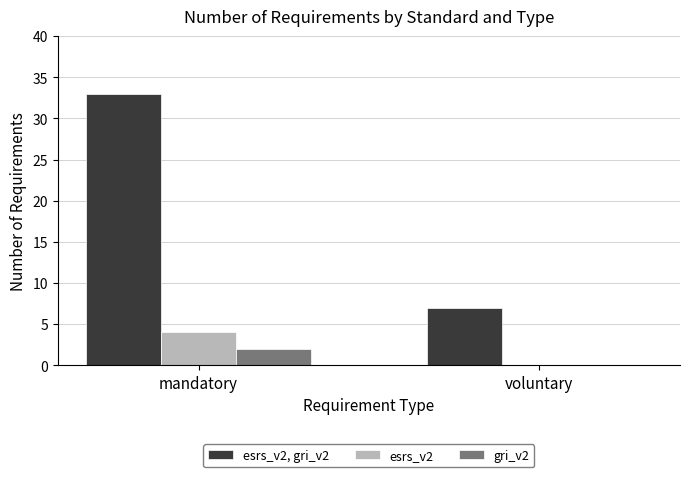

The value of esrs_v2 at voluntary is 0. True or false?

True